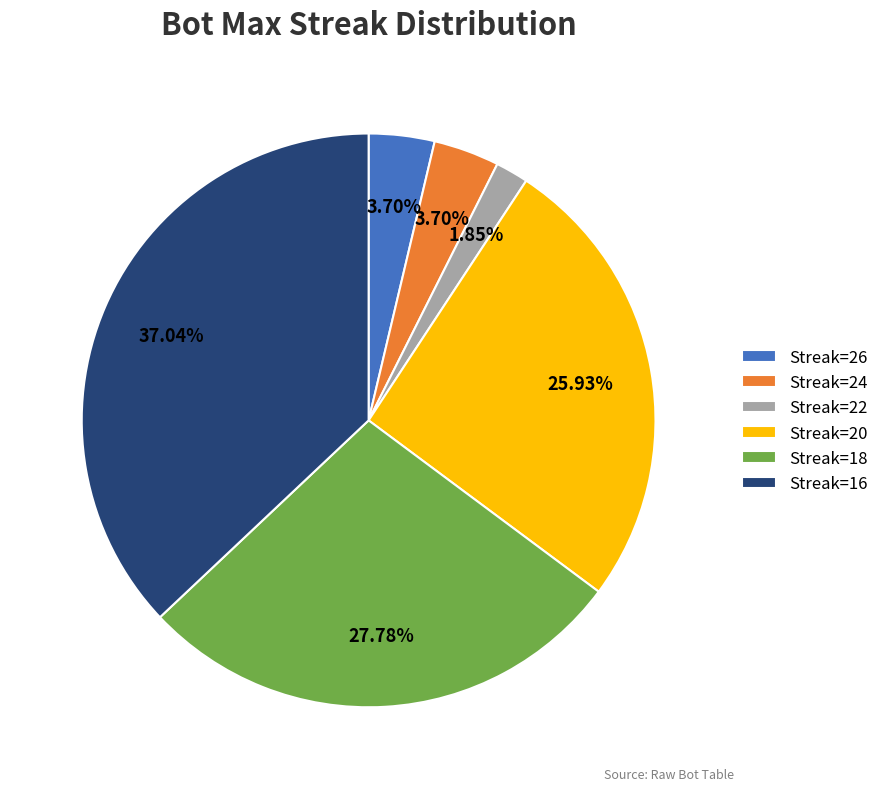

How many slices are in this pie chart?

6